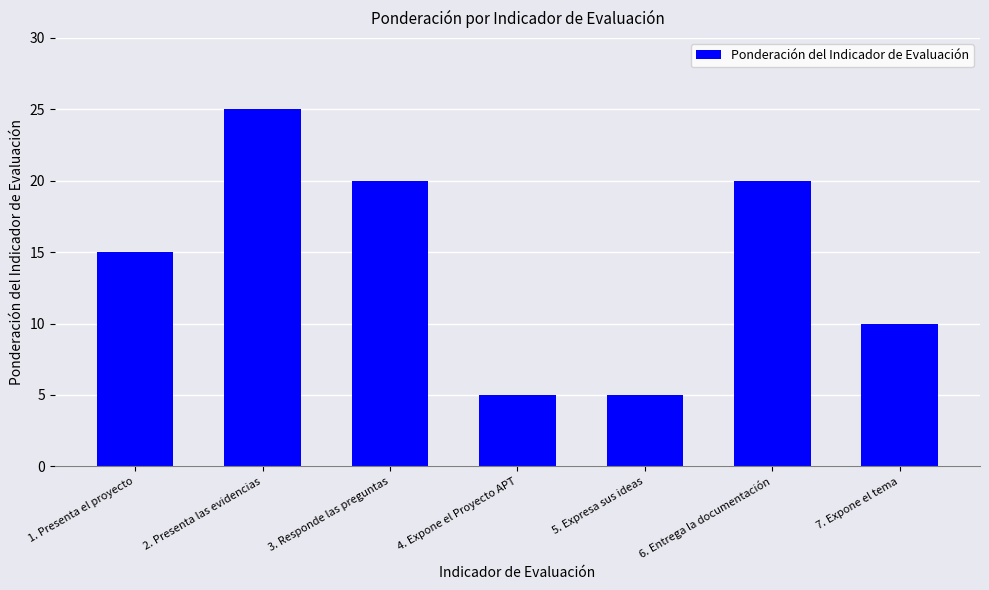

The chart shows a value of 8 at 5. Expresa sus ideas. True or false?

False